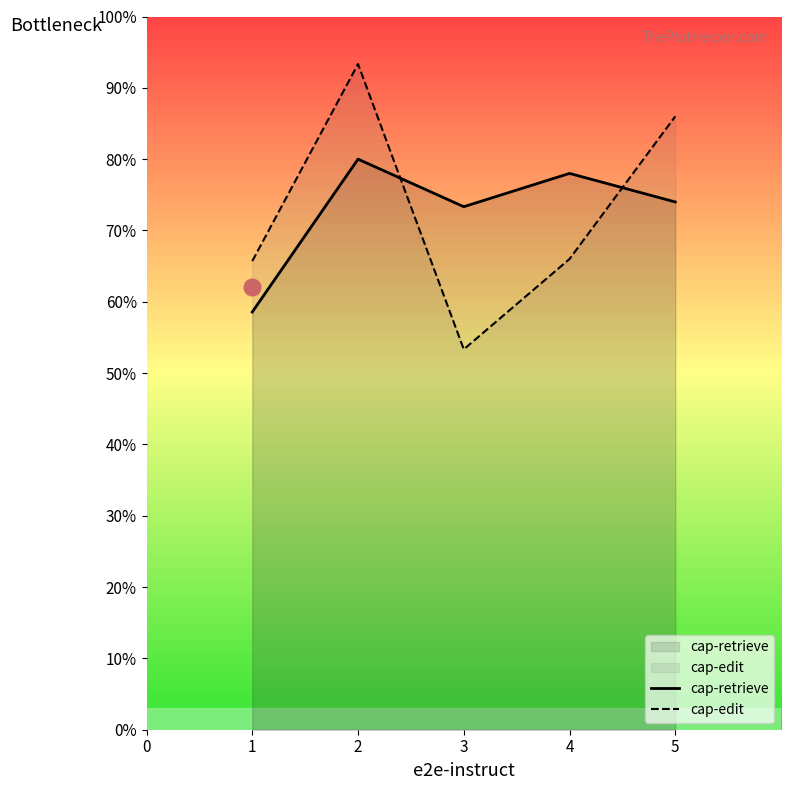

Reading right to left, transcribe all the data shown in this chart.

cap-retrieve: 74.0	78.0	73.3	80.0	58.6
cap-edit: 86.0	66.0	53.3	93.3	65.7